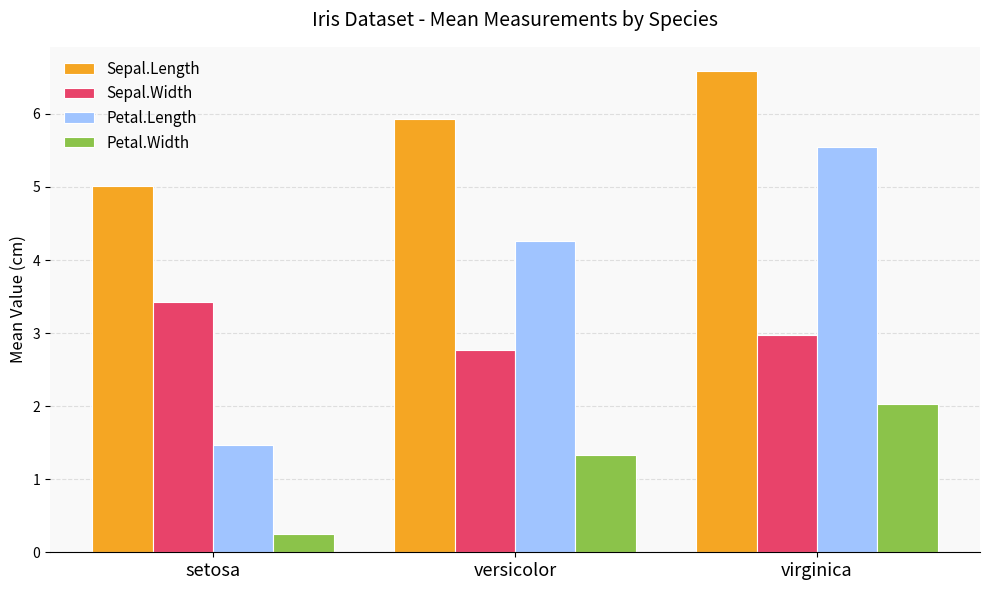

Reading left to right, list all the values displayed in this chart.

Sepal.Length: setosa=5.0	versicolor=5.9	virginica=6.6
Sepal.Width: setosa=3.4	versicolor=2.8	virginica=3.0
Petal.Length: setosa=1.5	versicolor=4.3	virginica=5.6
Petal.Width: setosa=0.2	versicolor=1.3	virginica=2.0